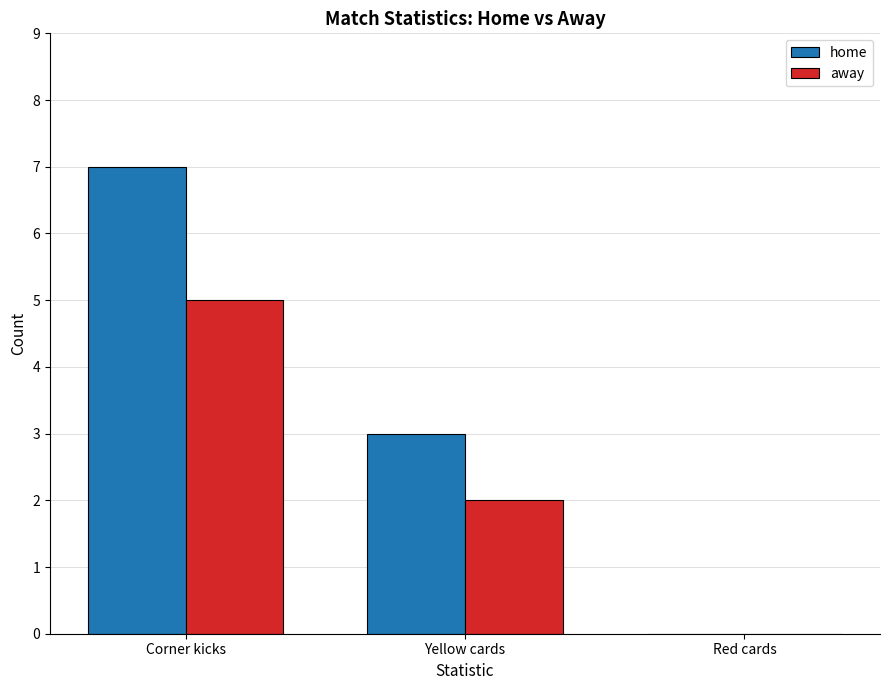

Reading right to left, transcribe all the data shown in this chart.

home: Red cards=0	Yellow cards=3	Corner kicks=7
away: Red cards=0	Yellow cards=2	Corner kicks=5